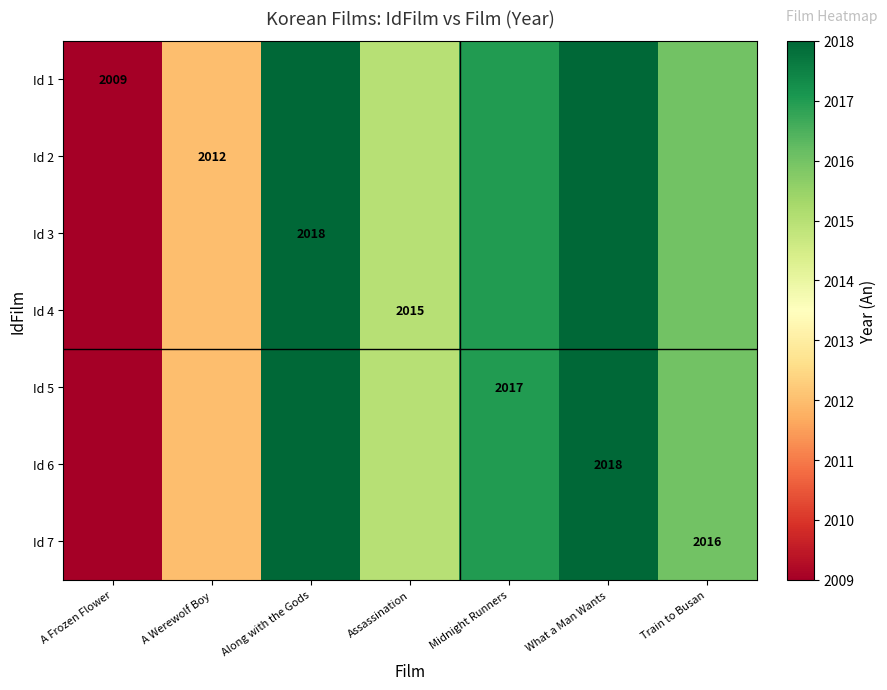

Which series has the largest range (max minus min)?

Id 1